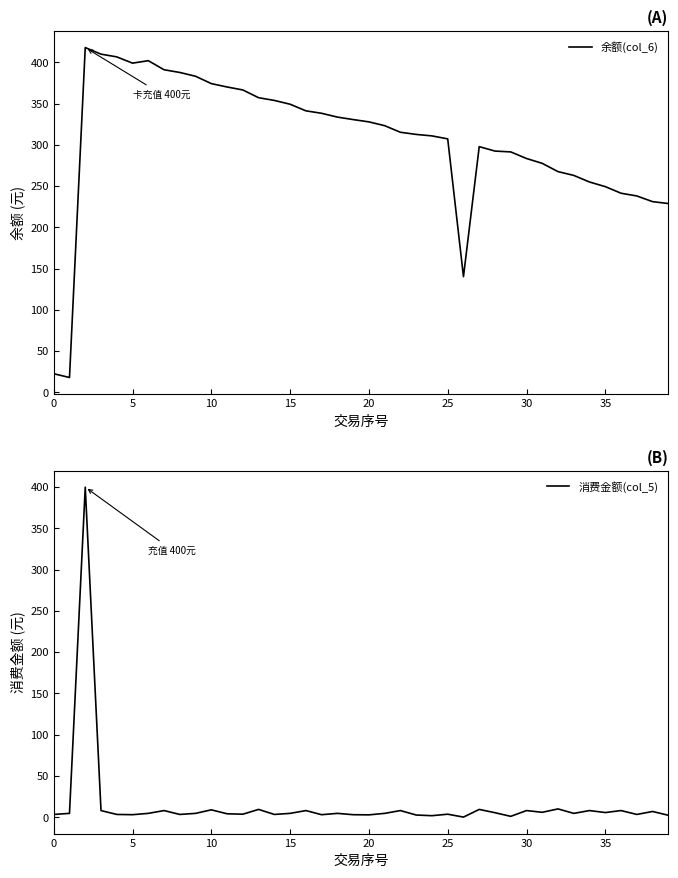

The value of 余额(col_6) at 35 is 83.7. True or false?

False